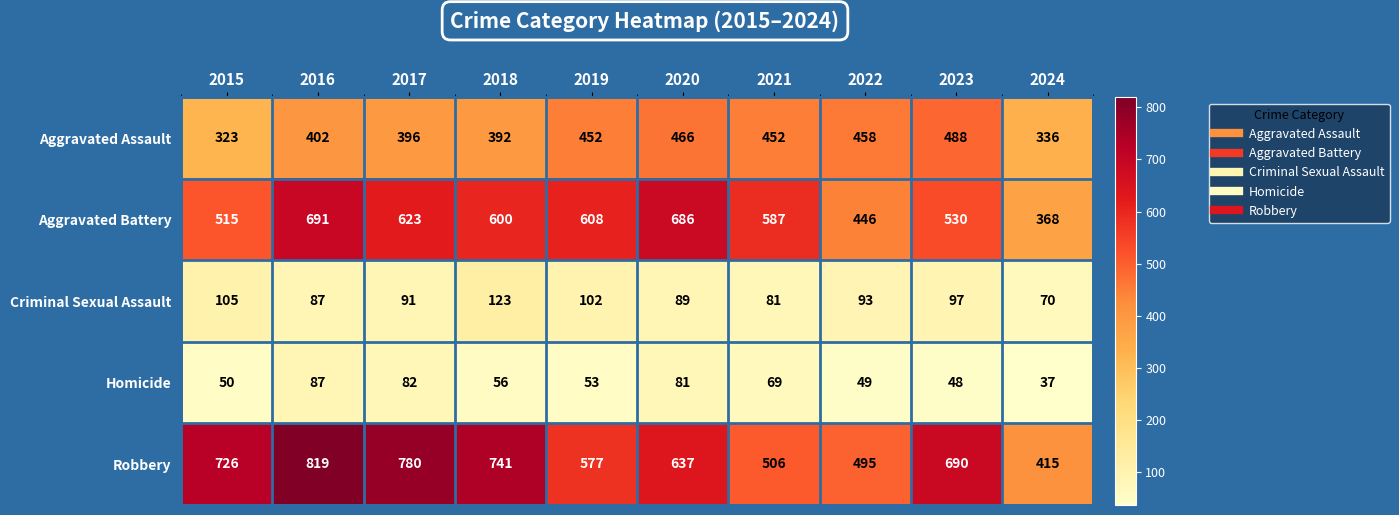

At how many categories does at least one series exceed 554?

8